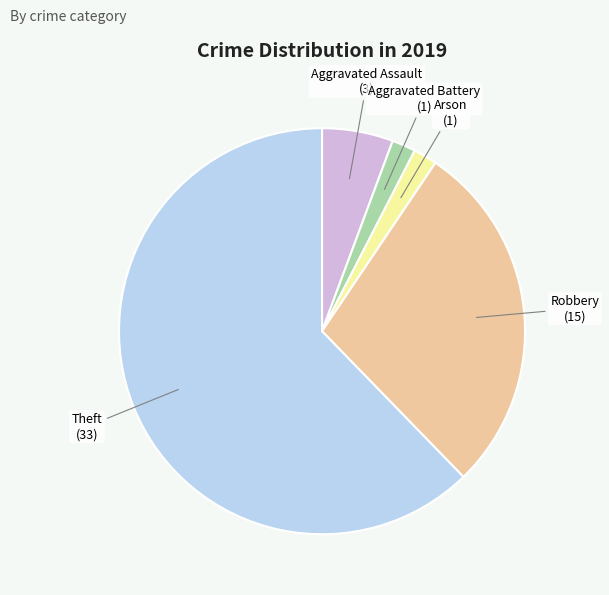

Which has a higher value, Aggravated Assault or Arson?

Aggravated Assault